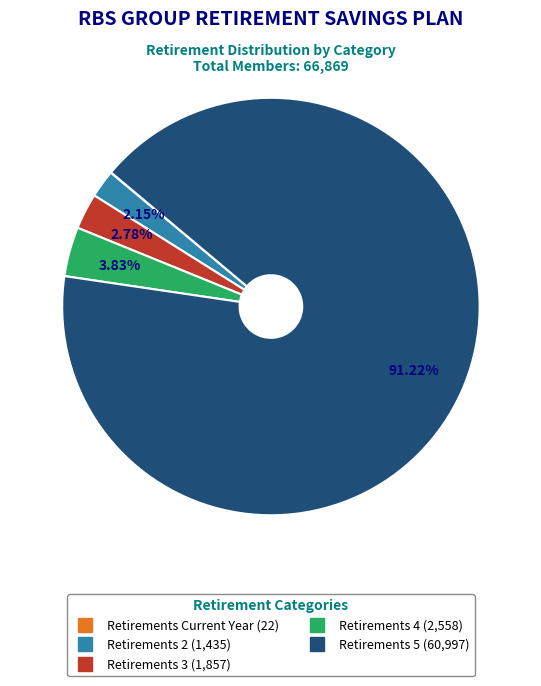

Approximately how many times larger is the value at Retirements 4 compared to Retirements 2?

1.8